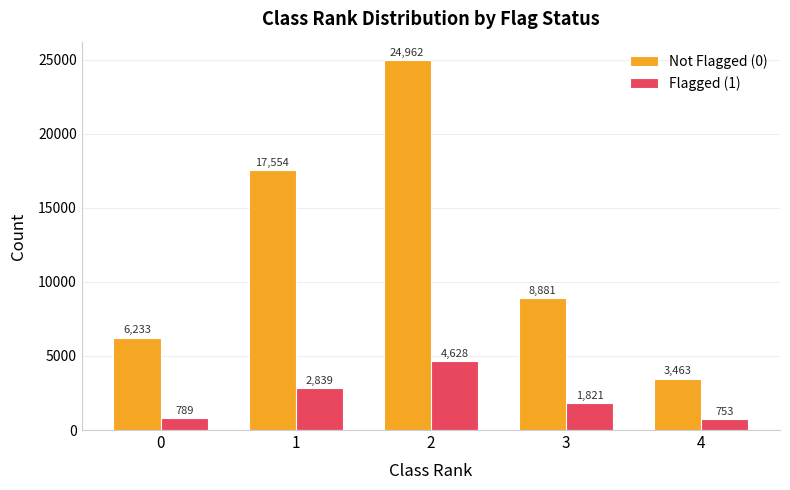

The Not Flagged (0) series shows 25444 at 1. True or false?

False